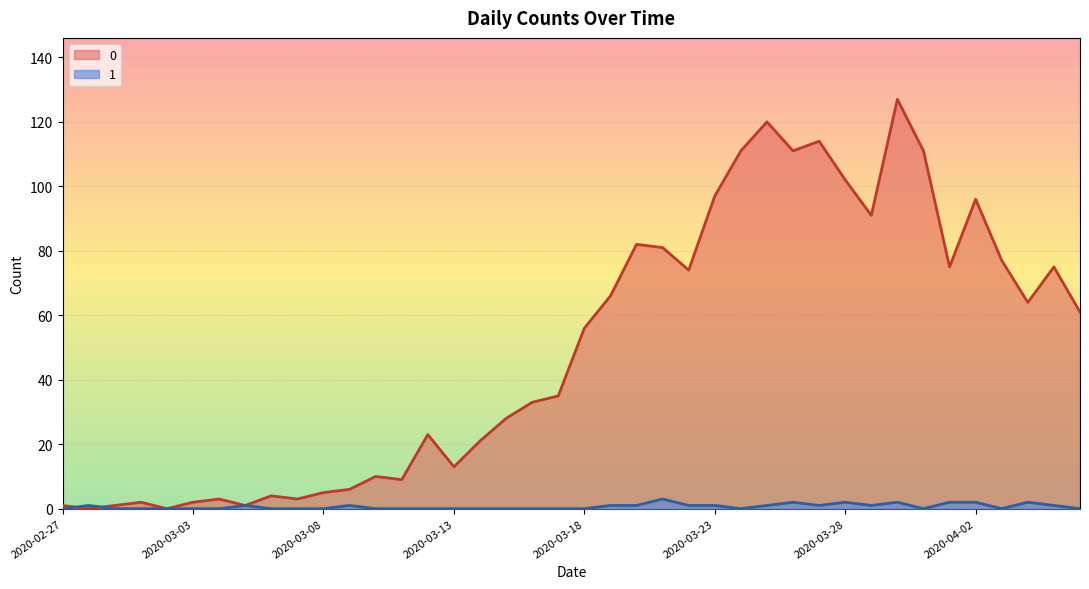

Where is the first local maximum for 0?

2020-03-01